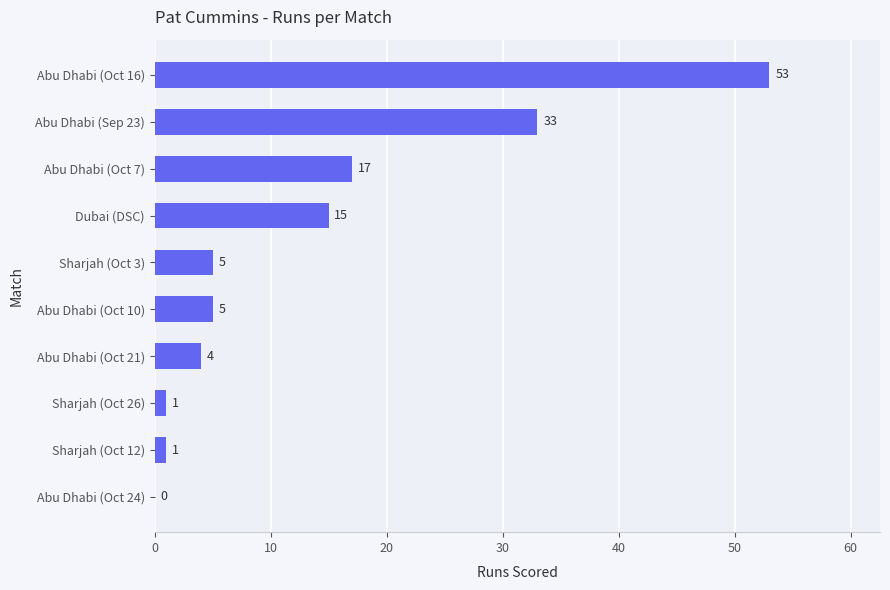

Reading top to bottom, what are all the values shown in this chart?

Abu Dhabi (Oct 16)=53	Abu Dhabi (Sep 23)=33	Abu Dhabi (Oct 7)=17	Dubai (DSC)=15	Sharjah (Oct 3)=5	Abu Dhabi (Oct 10)=5	Abu Dhabi (Oct 21)=4	Sharjah (Oct 26)=1	Sharjah (Oct 12)=1	Abu Dhabi (Oct 24)=0